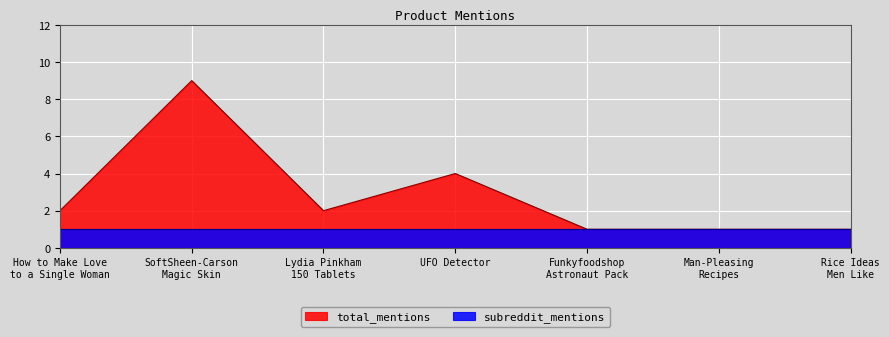

Is it true that the value at SoftSheen-Carson
Magic Skin is 5?

False